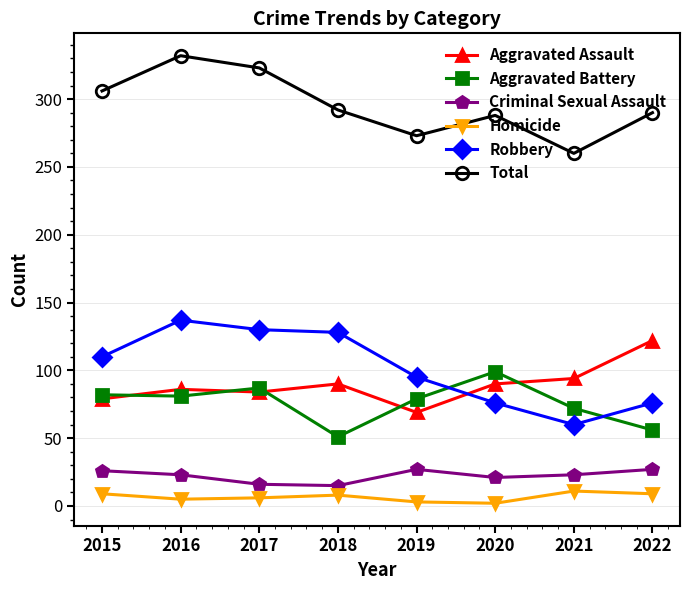

Which series has the largest total across all categories?

Total